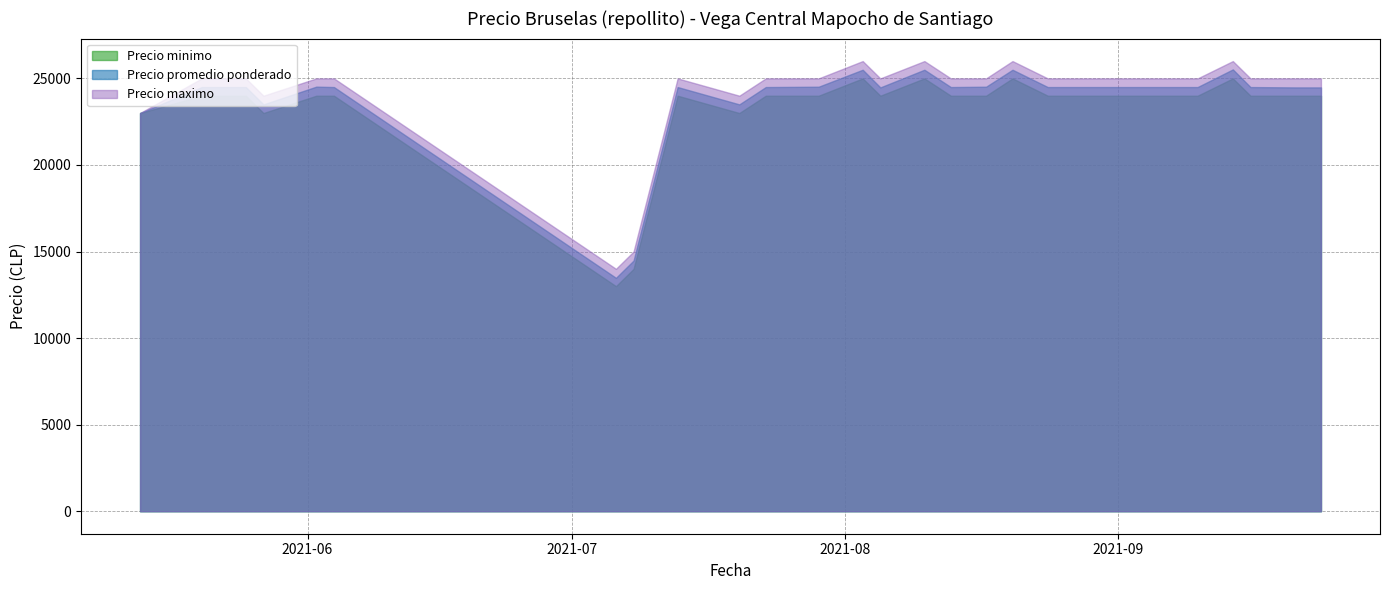

Count the number of categories in the chart.

27